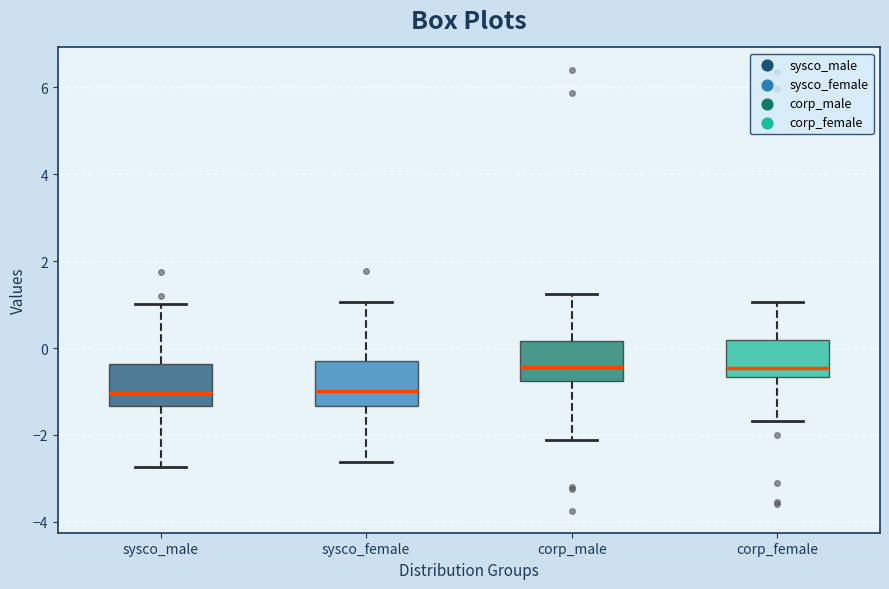

Reading left to right, read every box against the y-axis: the position of its median line, the range the box covers, and the ends of its whiskers. The values are not printed on the chart, so give them approximately, as read against the axis.

sysco_male: median -1.0, box -1.4 to -0.4, whiskers -2.8 to 1.0
sysco_female: median -1.0, box -1.4 to -0.2, whiskers -2.6 to 1.0
corp_male: median -0.4, box -0.8 to 0.2, whiskers -2.2 to 1.2
corp_female: median -0.4, box -0.6 to 0.2, whiskers -1.6 to 1.0